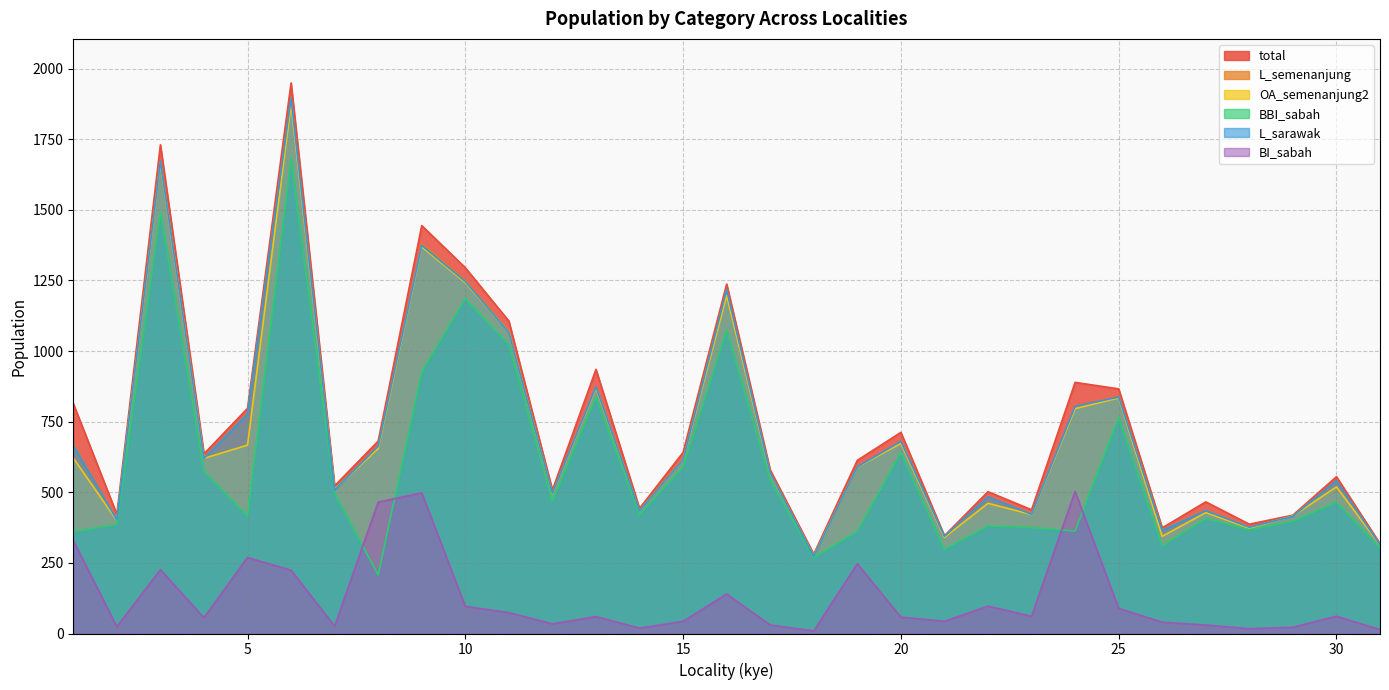

What is the difference between the L_semenanjung values at 7 and 25?

328